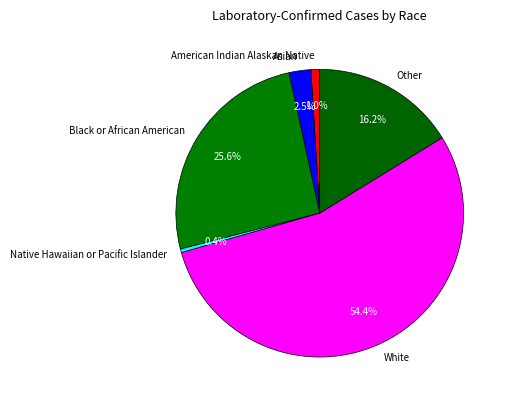

To the nearest percent, what is the average slice percentage?

17%